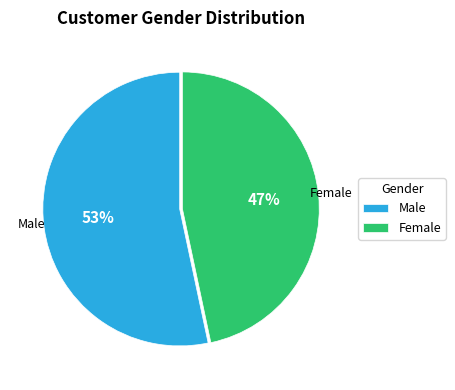

How many slices are in this pie chart?

2